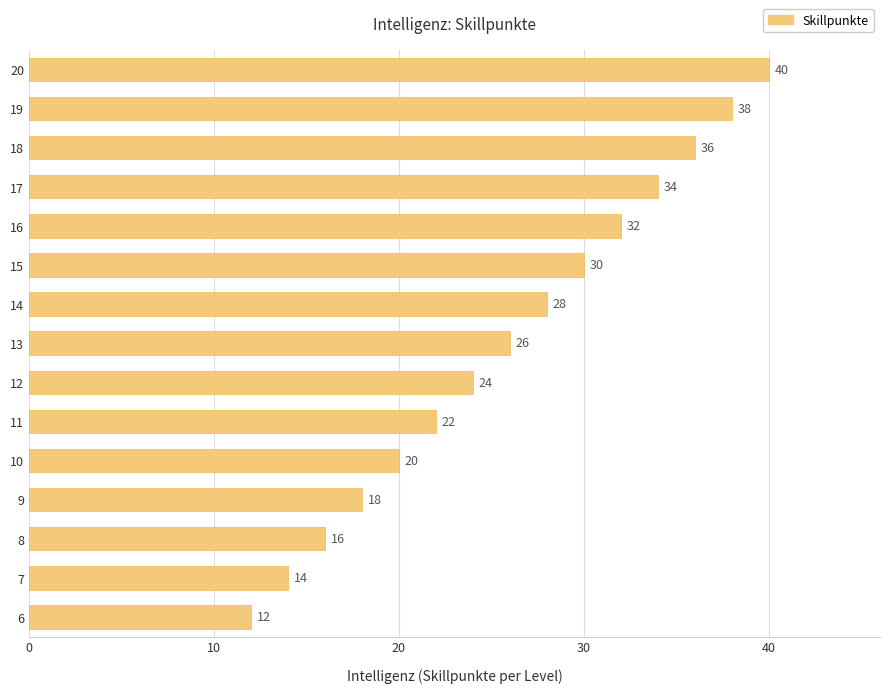

What is the approximate value at 7?

14